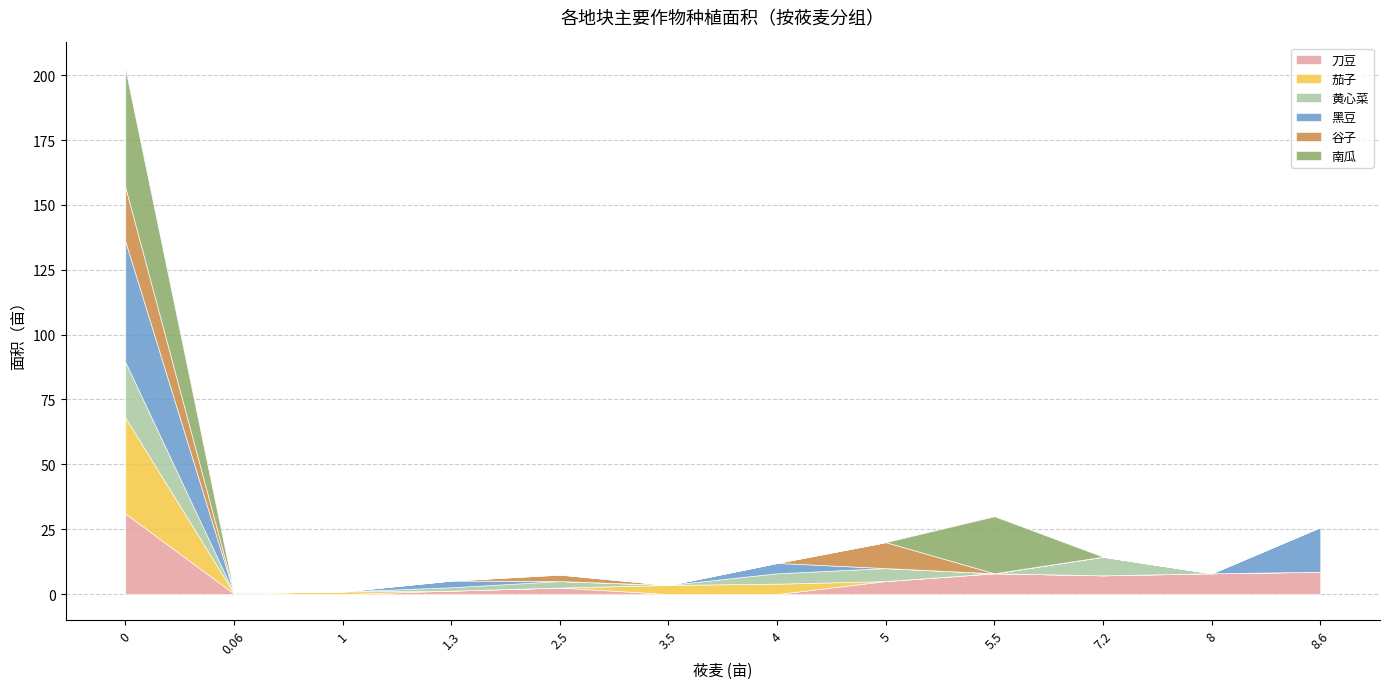

Is it true that 刀豆 equals 10.2 at 0?

False